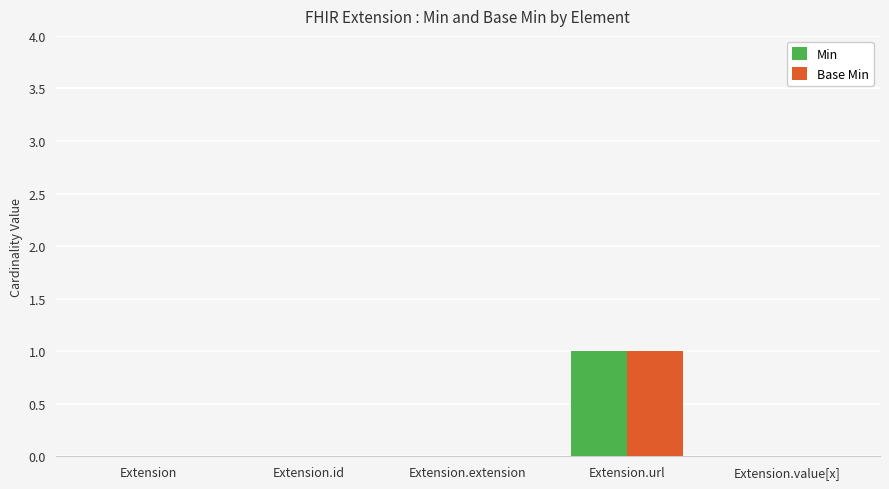

Reading right to left, transcribe all the data shown in this chart.

Min: 0	1	0	0	0
Base Min: 0	1	0	0	0